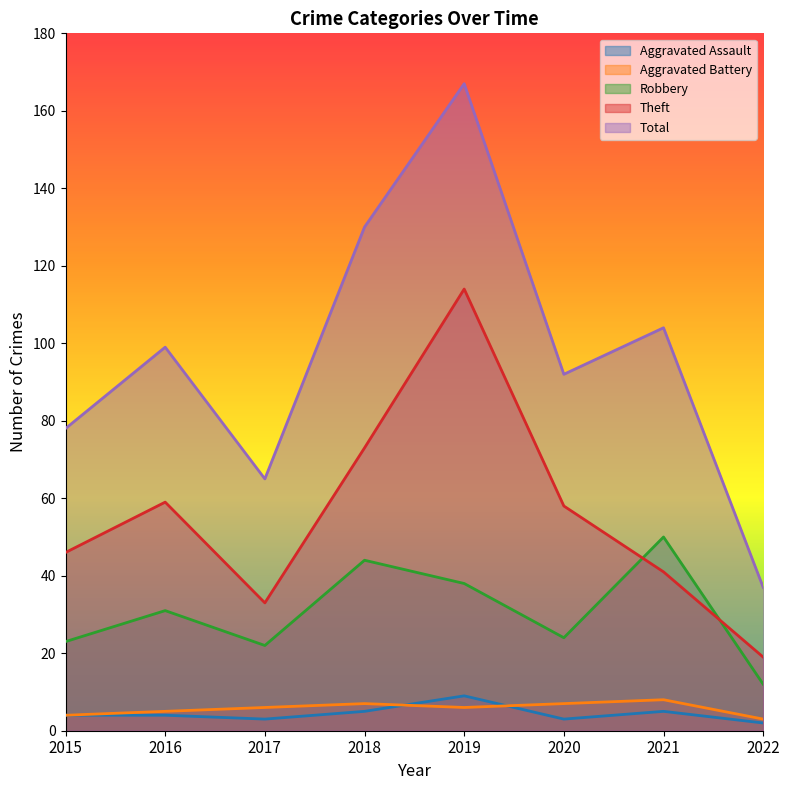

Which series has the largest total across all categories?

Total